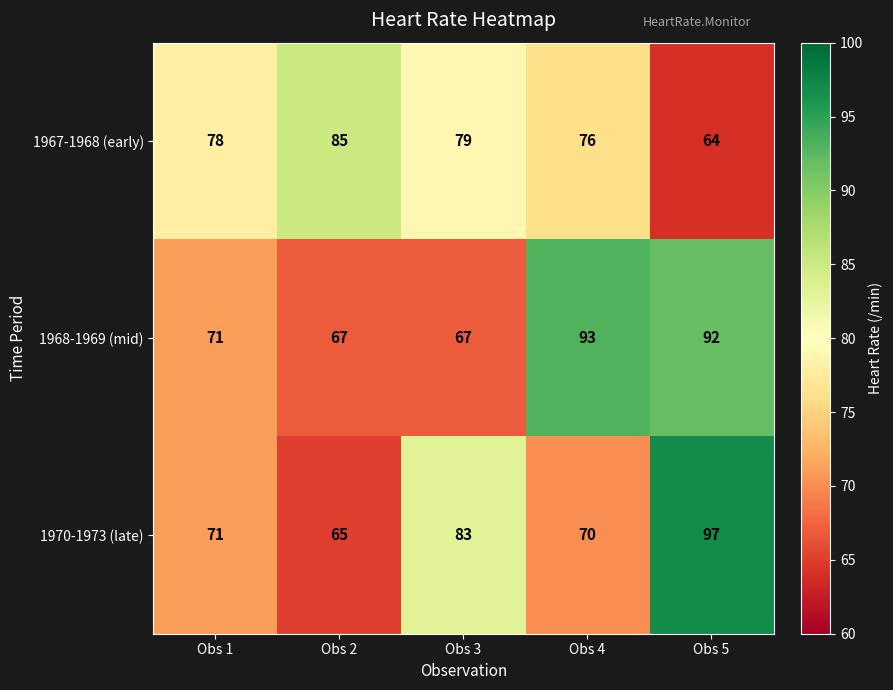

How many data points does each series have?

5